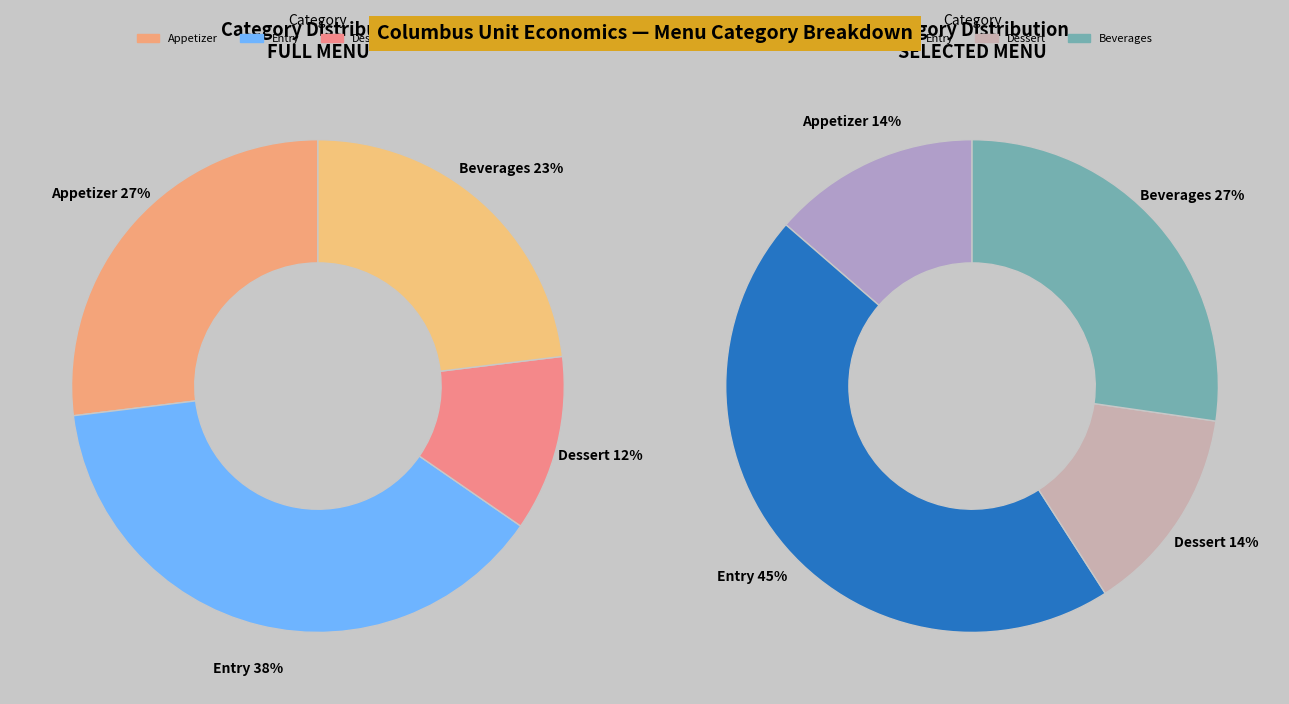

Rank the categories by value from highest to lowest.

Entry, Appetizer, Beverages, Dessert